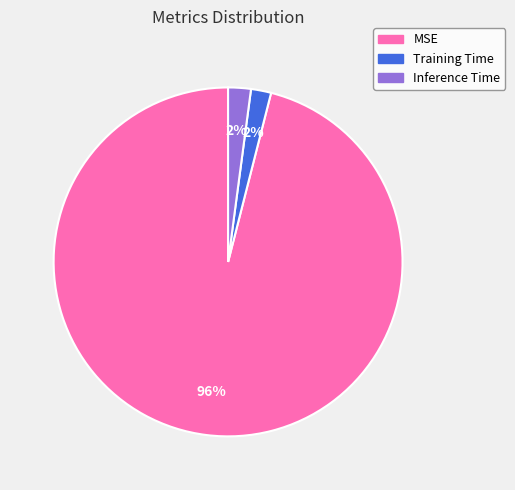

Does Training Time account for over 50% of the chart?

No